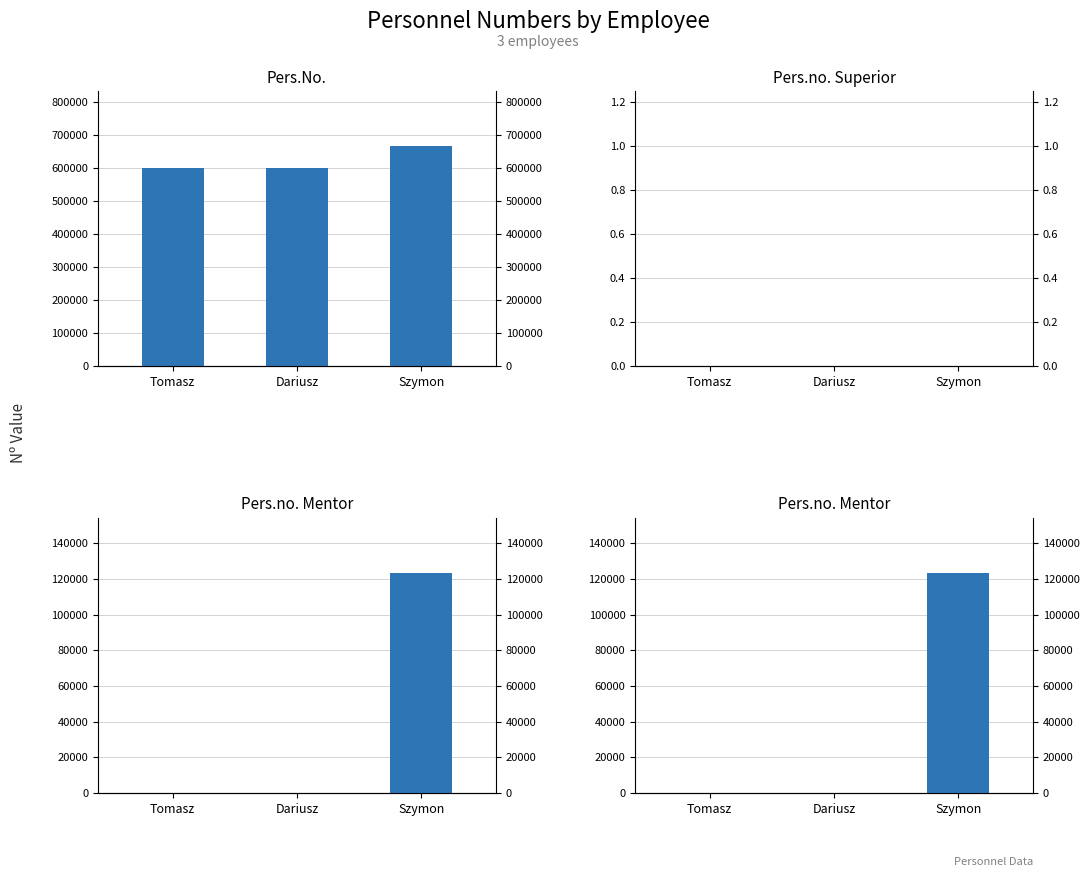

What is the label of the 3rd bar from the right?

Tomasz